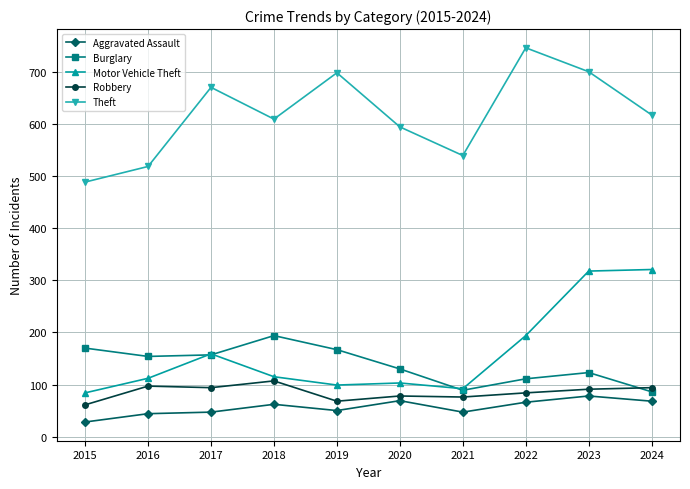

What is the average value of the Motor Vehicle Theft series?

160